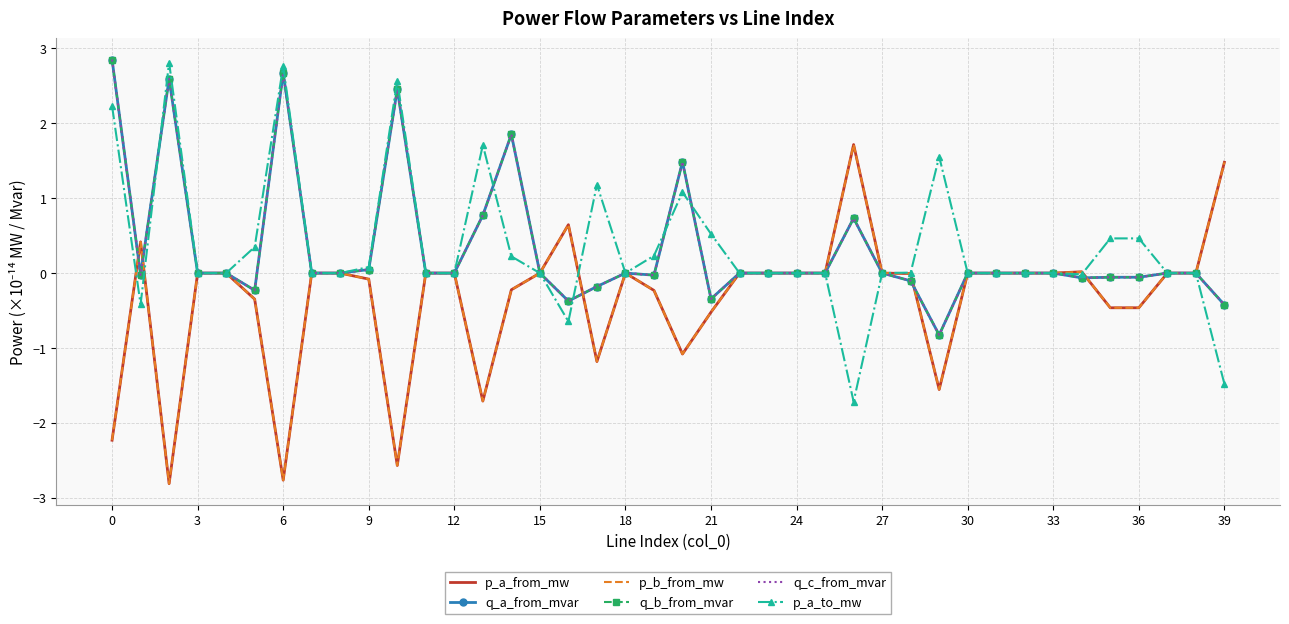

How many categories are shown in the chart?

40